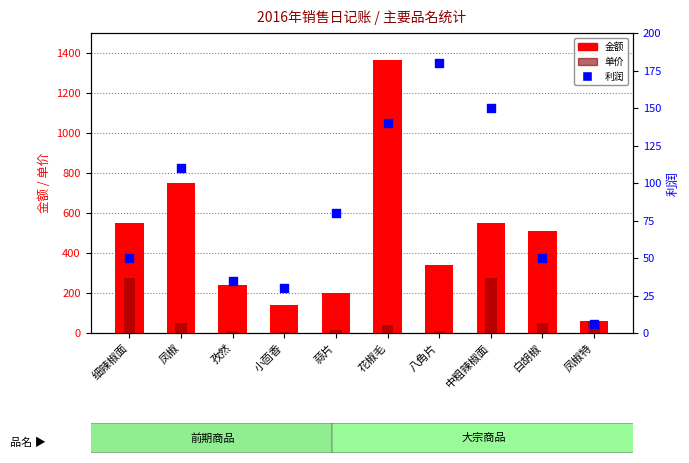

Which series reaches the maximum Y coordinate?

金额